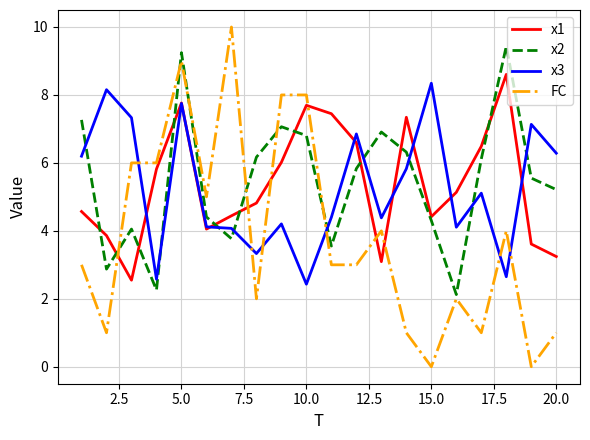

Which series has the widest spread of values?

FC